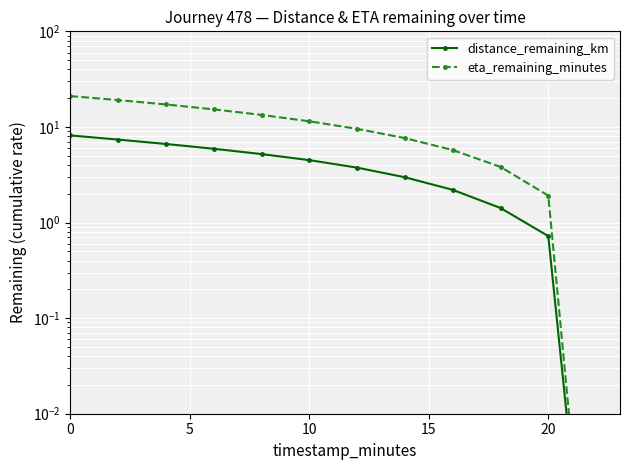

True or false: eta_remaining_minutes and distance_remaining_km cross at least once.

False